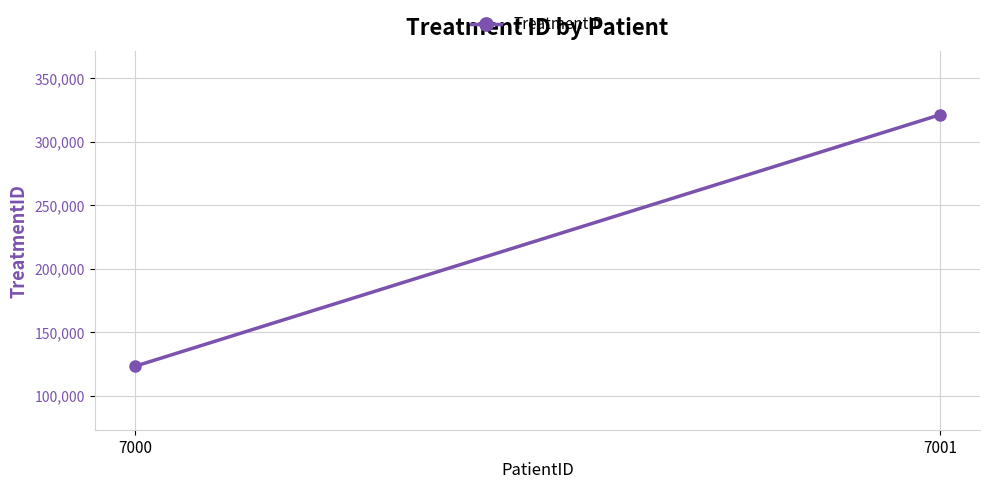

What is the sum of the values at 7000 and 7001?

444444